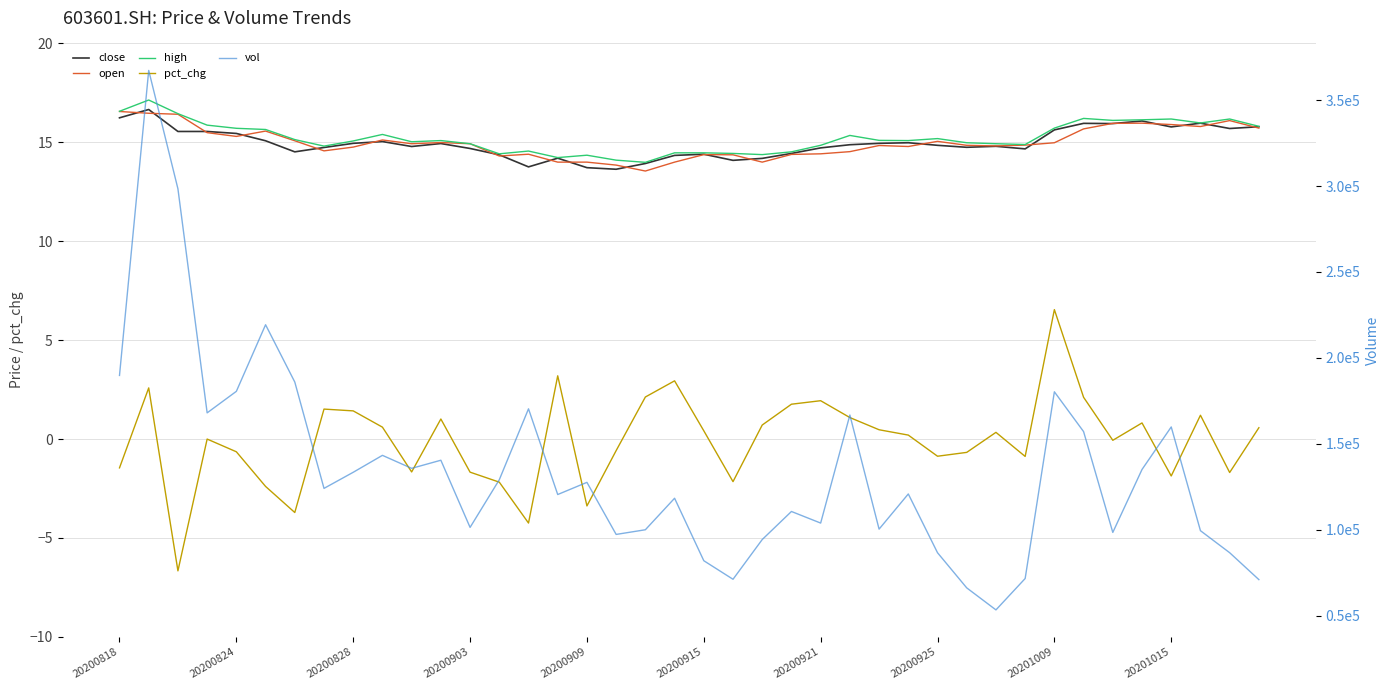

Which series has the largest total across all categories?

vol